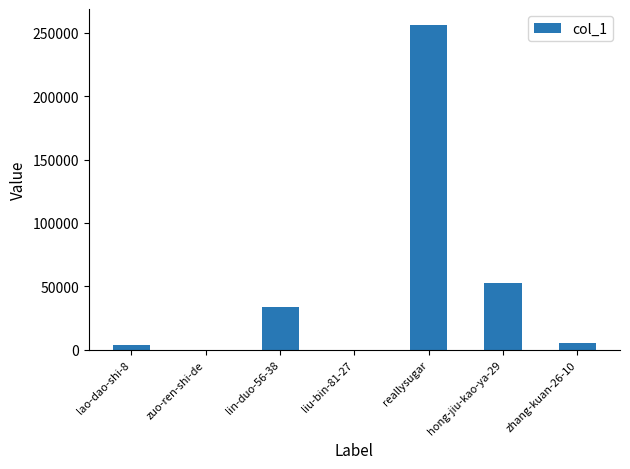

Between zhang-kuan-26-10 and zuo-ren-shi-de, which is larger?

zhang-kuan-26-10